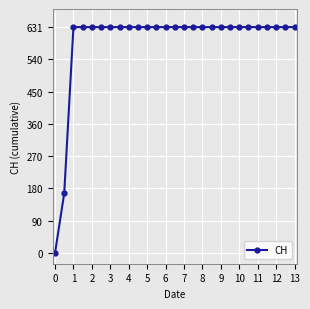

Reading left to right, list all the values displayed in this chart.

0	167	631	631	631	631	631	631	631	631	631	631	631	631	631	631	631	631	631	631	631	631	631	631	631	631	631